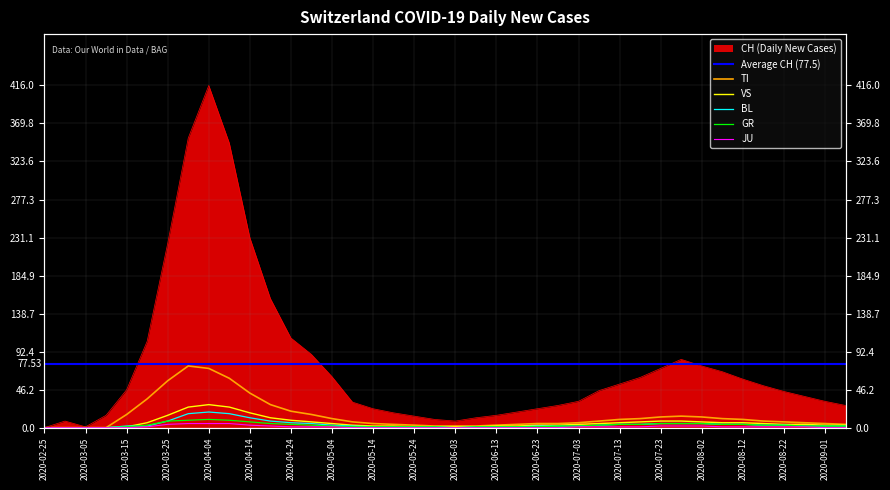

Does the chart have visible grid lines?

Yes